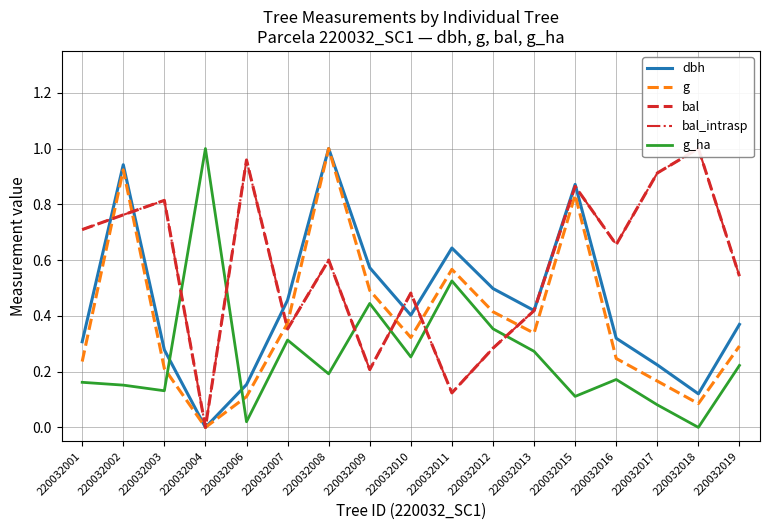

Which has a higher value, 220032008 or 220032002?

220032008